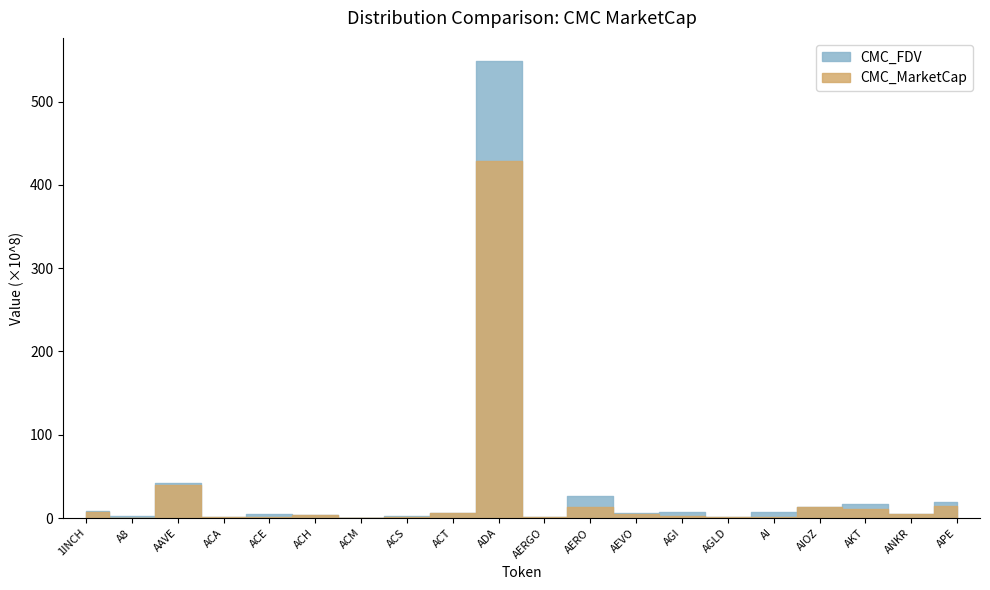

At which label does CMC_MarketCap reach its peak?

ADA